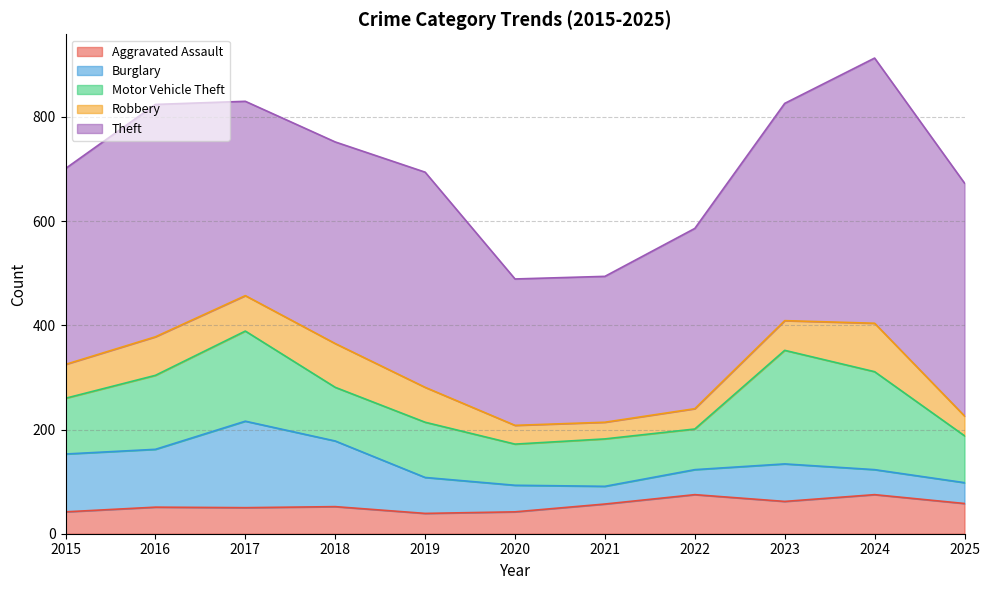

The Robbery series shows 68 at 2017. True or false?

True